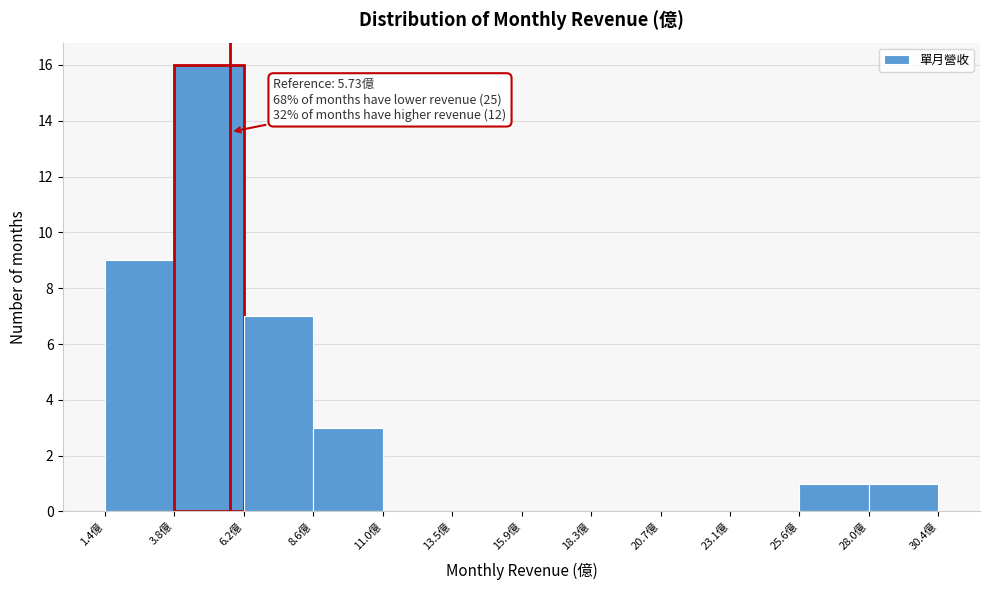

Over which range of the x-axis is the bar tallest?

4.0 to 6.0